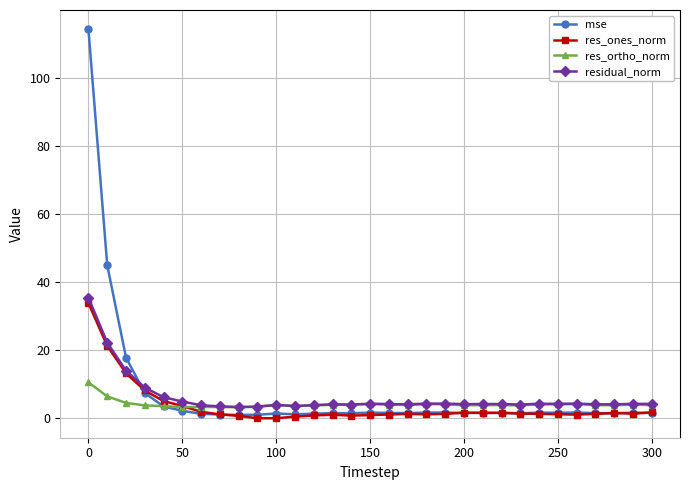

After their last crossing, which series has the higher values: mse or residual_norm?

residual_norm